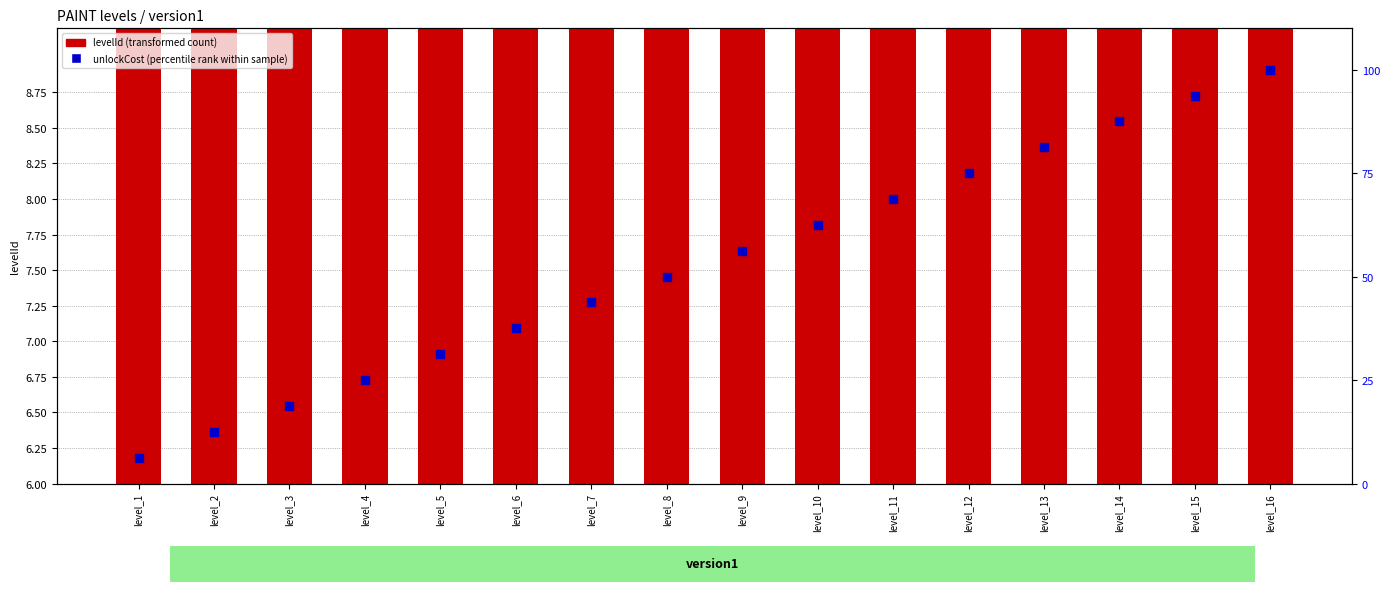

Is the value of levelId (transformed) at level_13 greater than the value of unlockCost (percentile rank) at level_5?

No